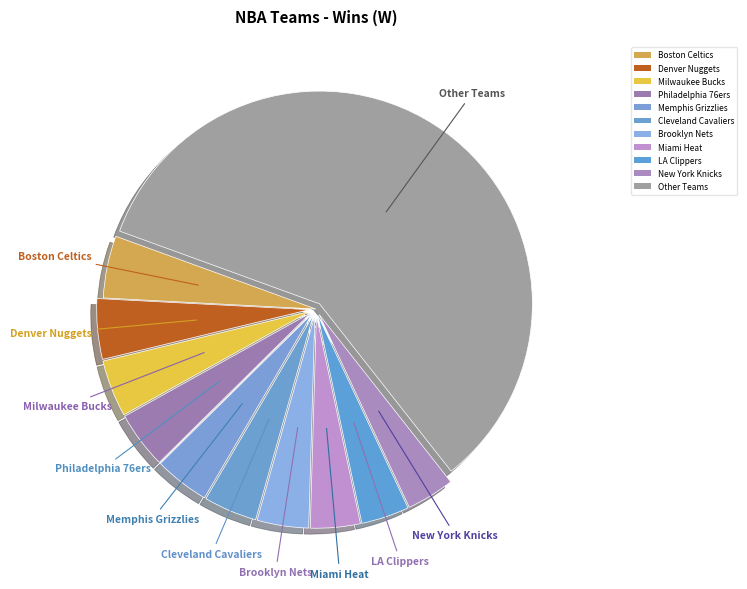

How many segments does this pie chart have?

11